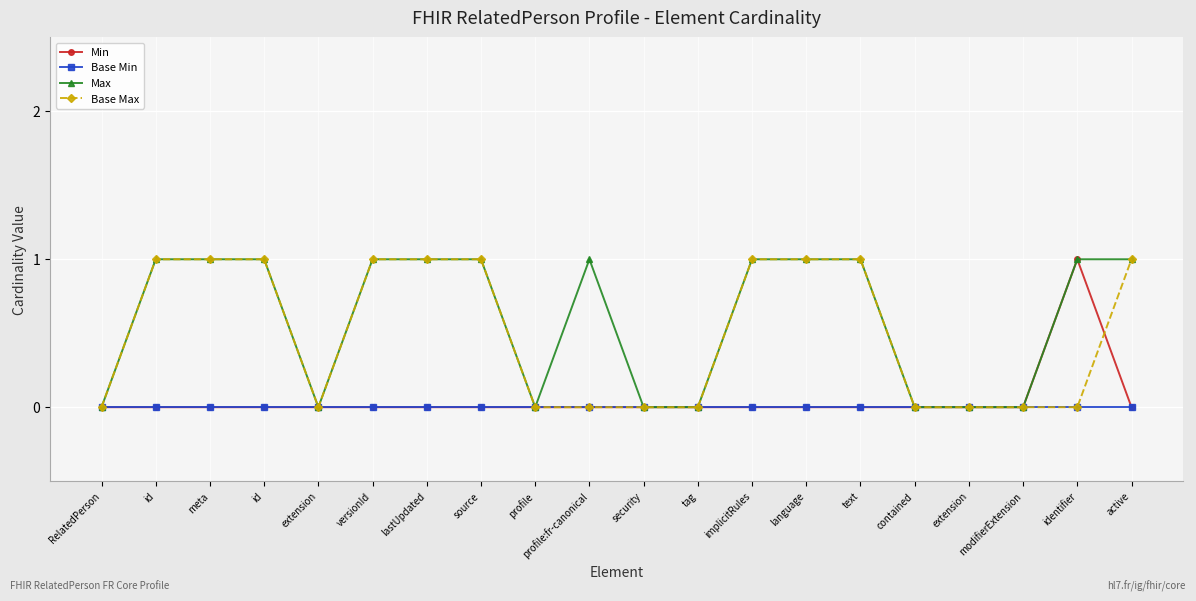

True or false: Base Min and Base Max intersect in this chart.

False